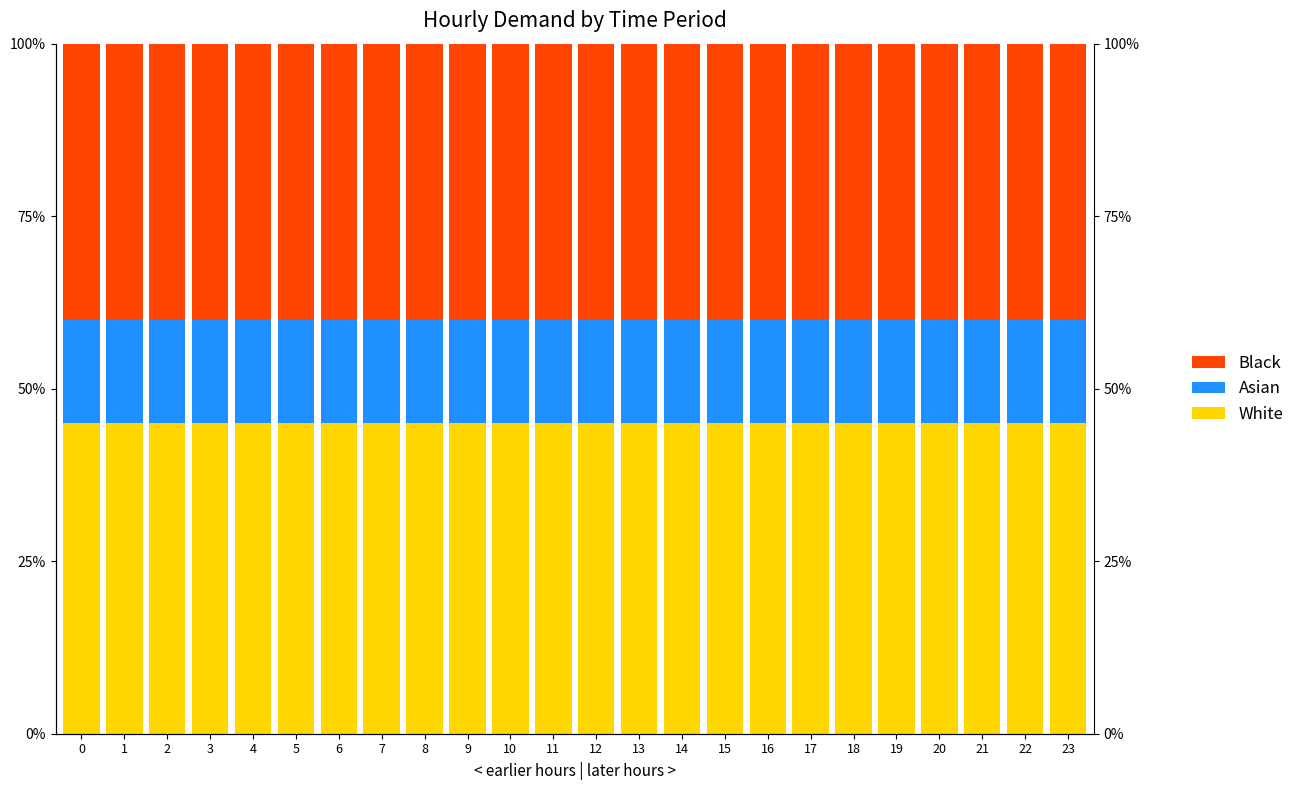

Which series changed the most between 1 and 19?

White